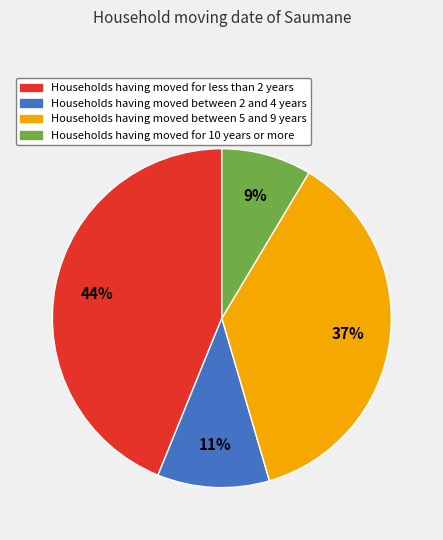

Is there a majority slice in this chart?

No